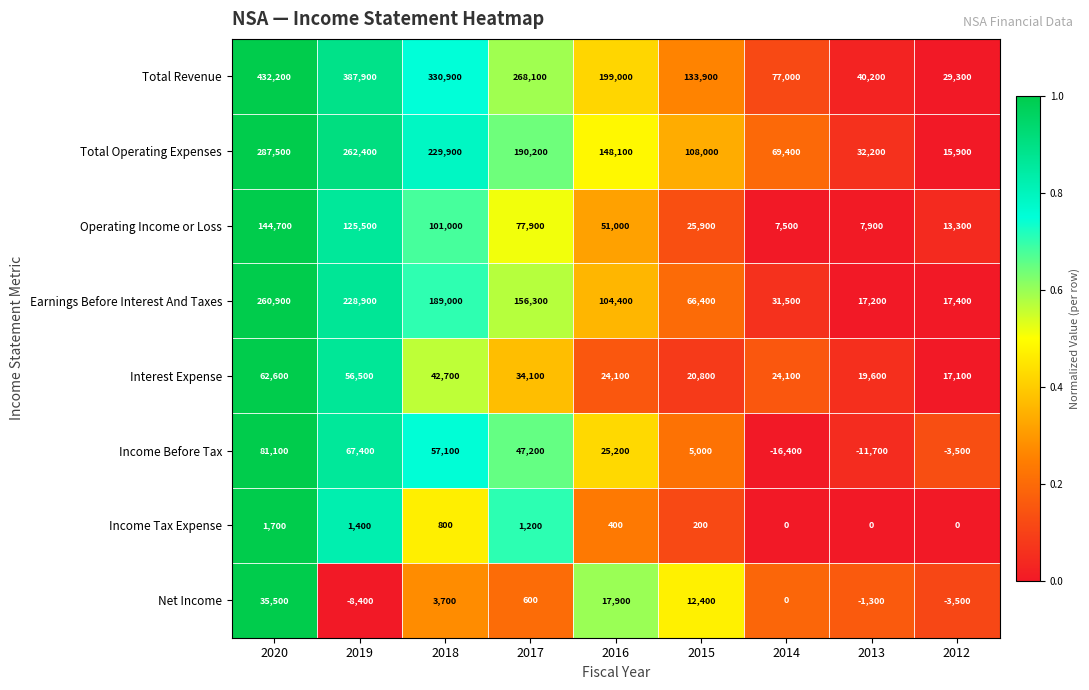

Rank the categories by Income Before Tax value from highest to lowest.

2020, 2019, 2018, 2017, 2016, 2015, 2012, 2013, 2014